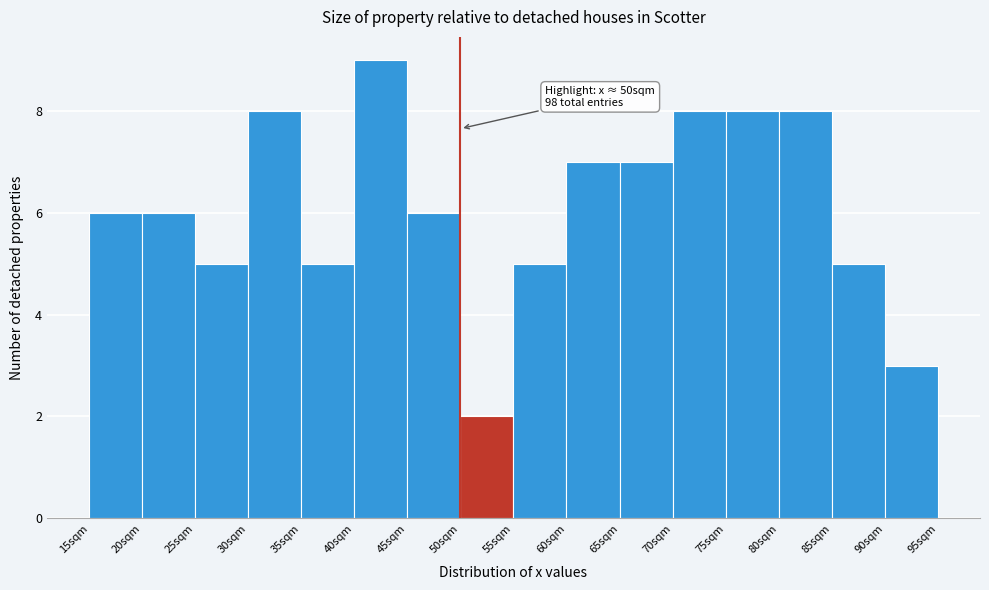

Which range on the x-axis has the tallest bar?

40 to 45